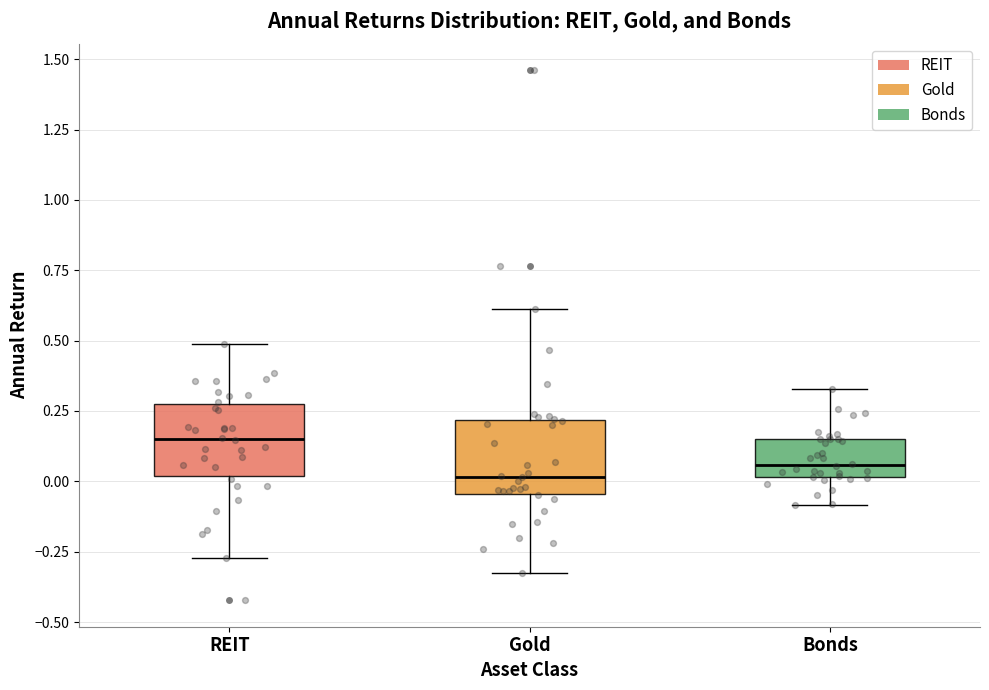

Where does the upper whisker of the box for Gold end on the y-axis? The values are not printed on the chart, so give them approximately, as read against the axis.

0.60